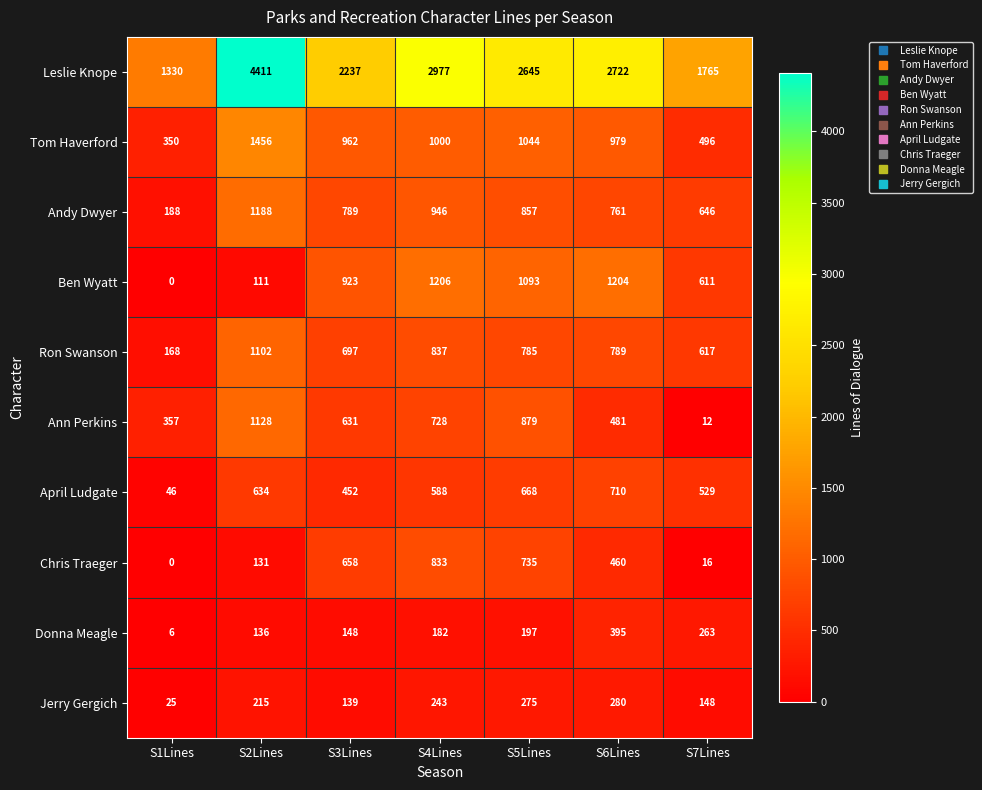

True or false: Donna Meagle has a value of 148 at S3Lines.

True